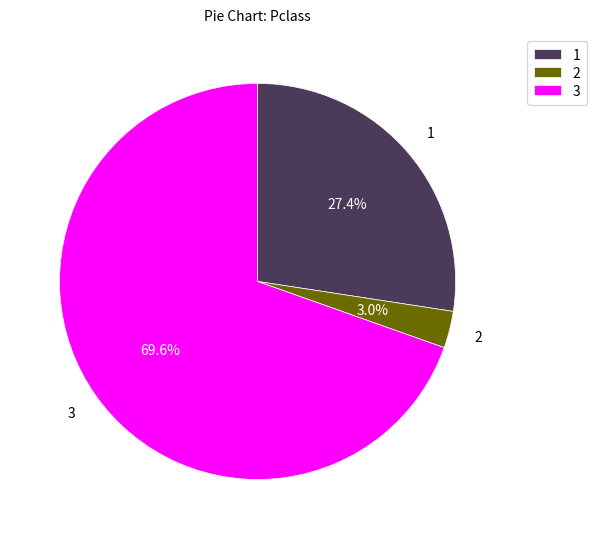

Which category has the biggest portion of the pie?

3